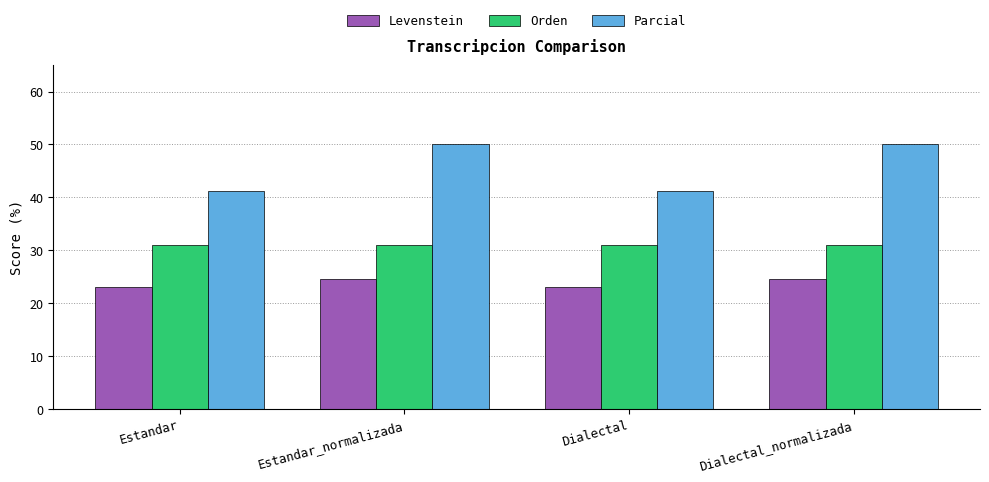

How many values in the Levenstein series exceed 24?

2